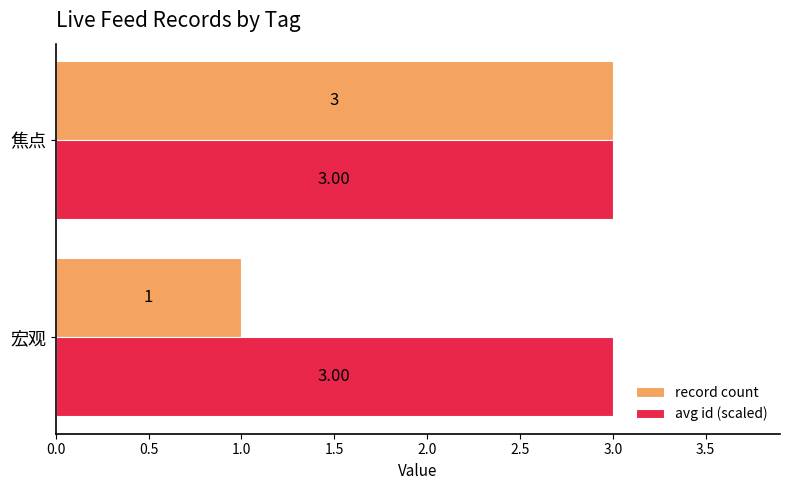

Count the number of data series in this chart.

2